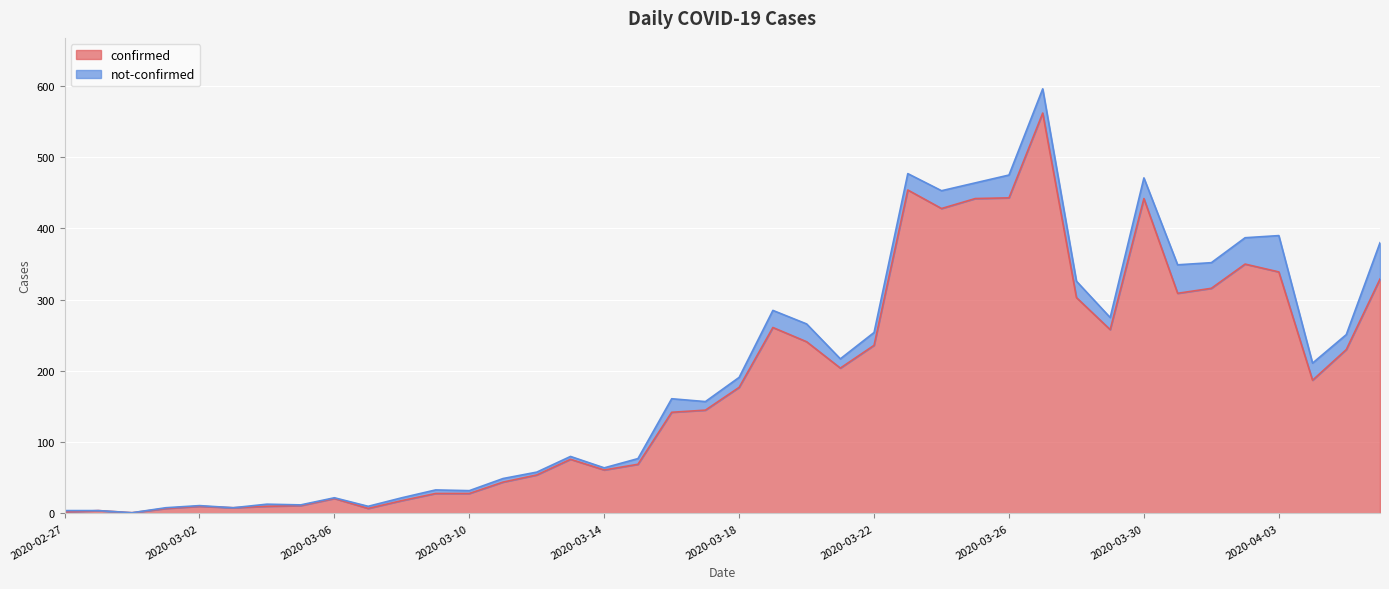

Which category has the highest value across all series?

2020-03-27